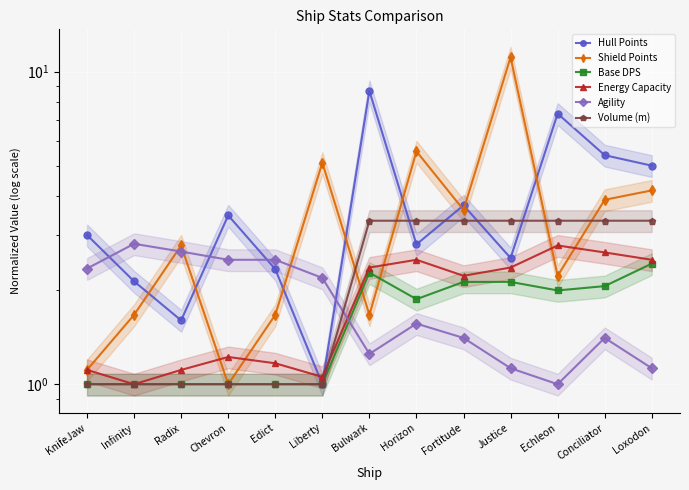

What is the spread (max minus min) of values at Conciliator?

4.0